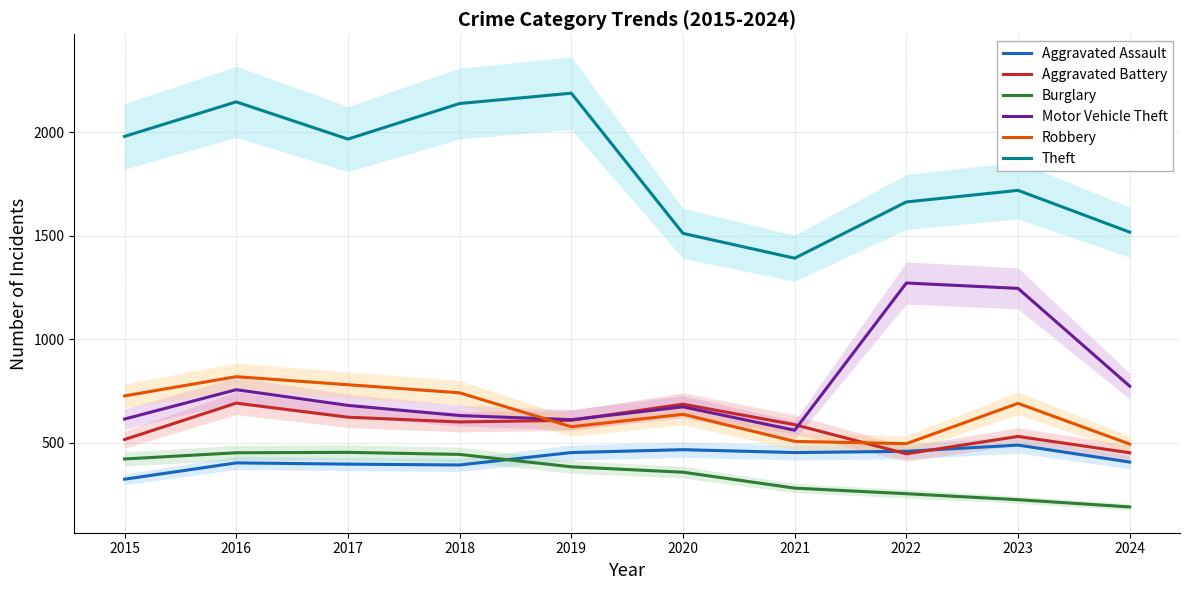

True or false: Aggravated Battery and Burglary cross at least once.

False